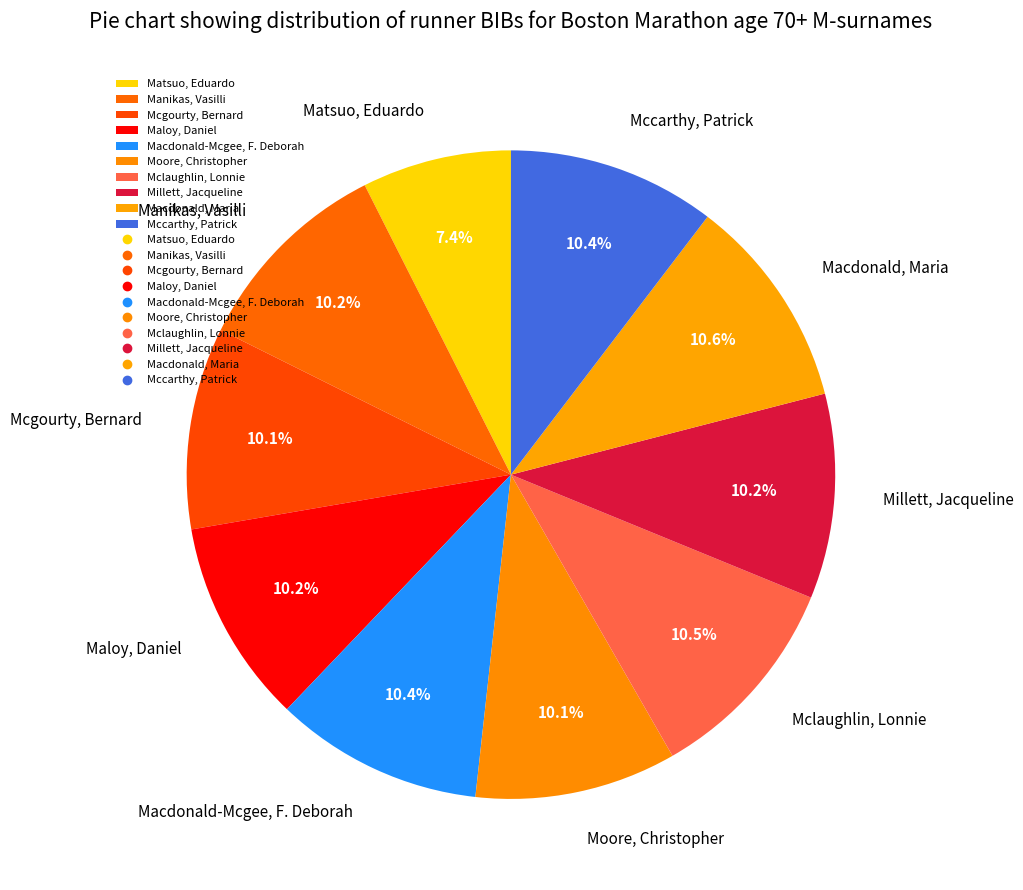

Which category has the smallest portion of the pie?

Matsuo, Eduardo